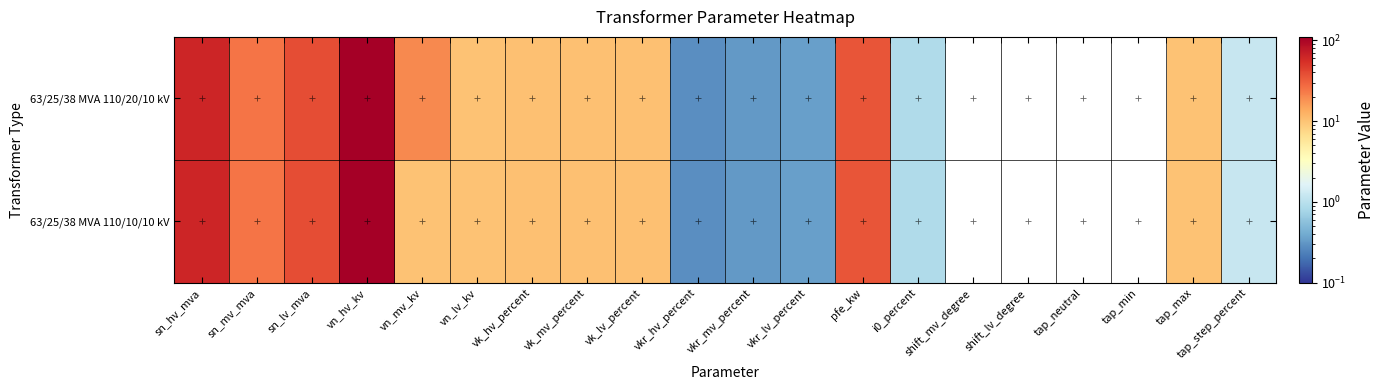

At how many categories does at least one series exceed 54?

2